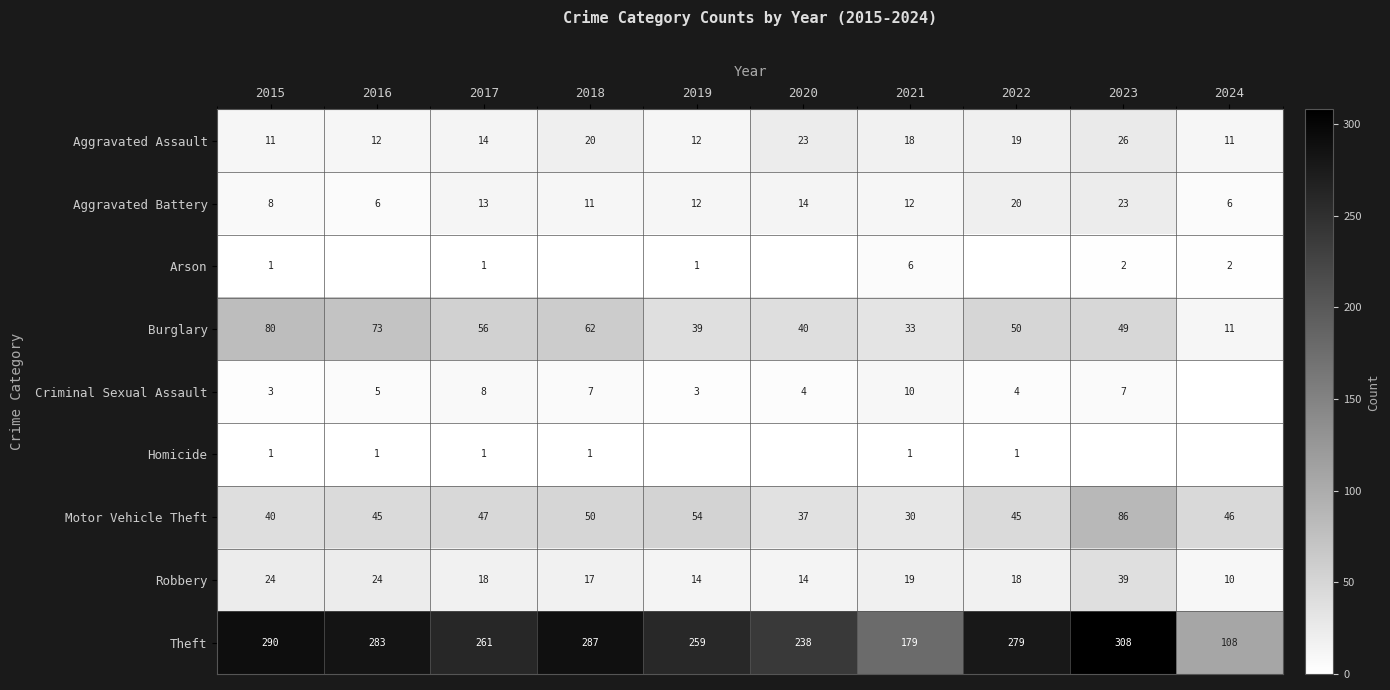

What is the difference between the highest and lowest values at 2021?

178